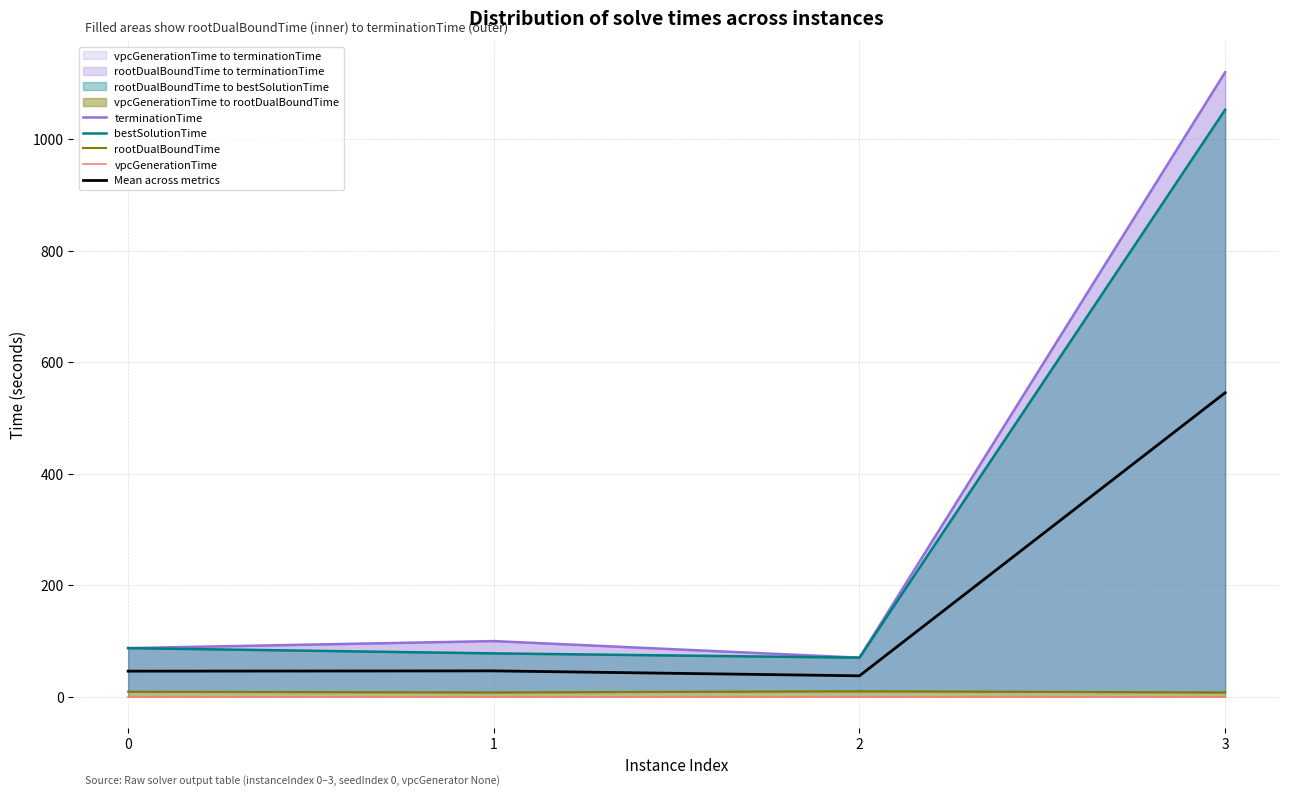

At which category is the sum across all series the highest?

3